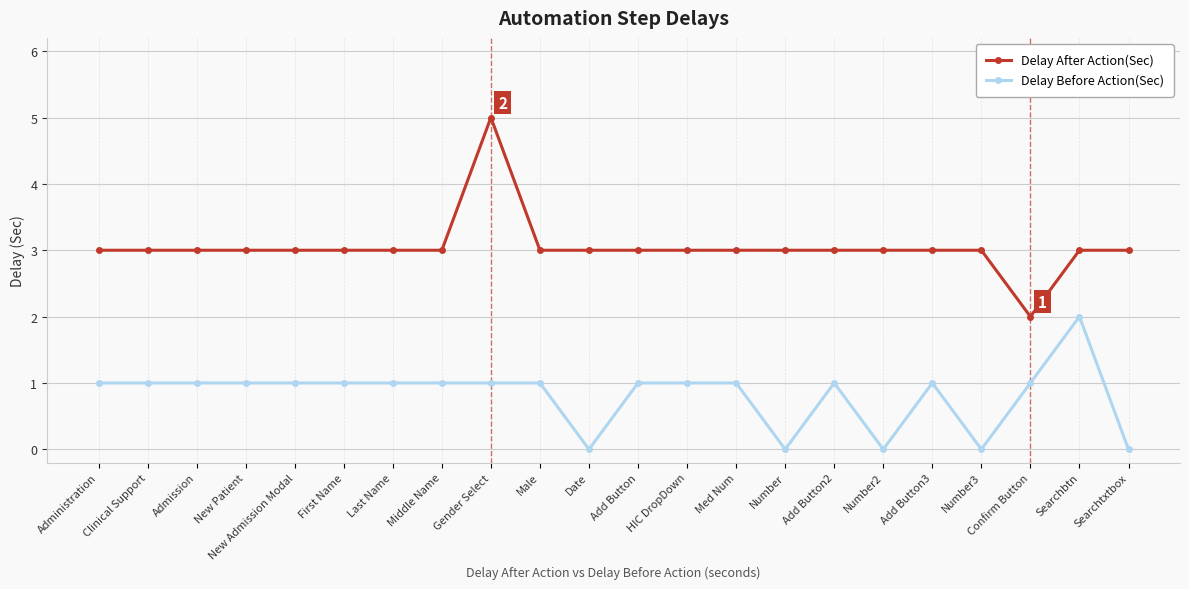

True or false: Delay After Action(Sec) and Delay Before Action(Sec) intersect in this chart.

False